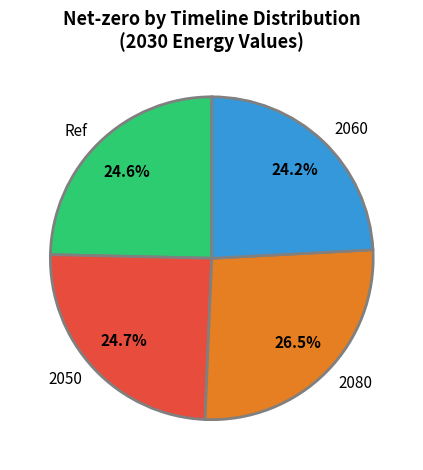

Which category has the biggest portion of the pie?

2080